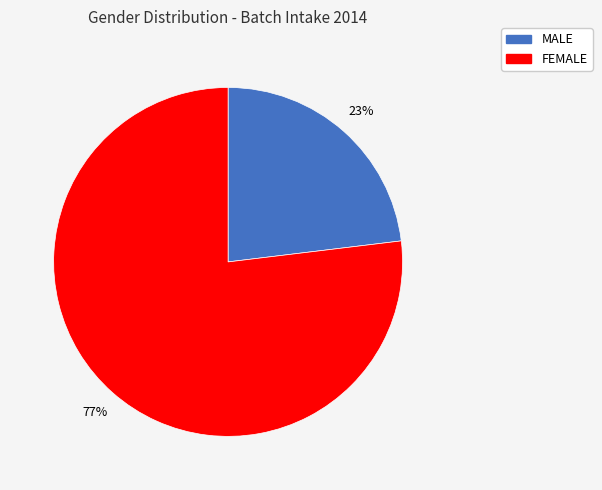

The MALE slice represents 23% of the pie. True or false?

True